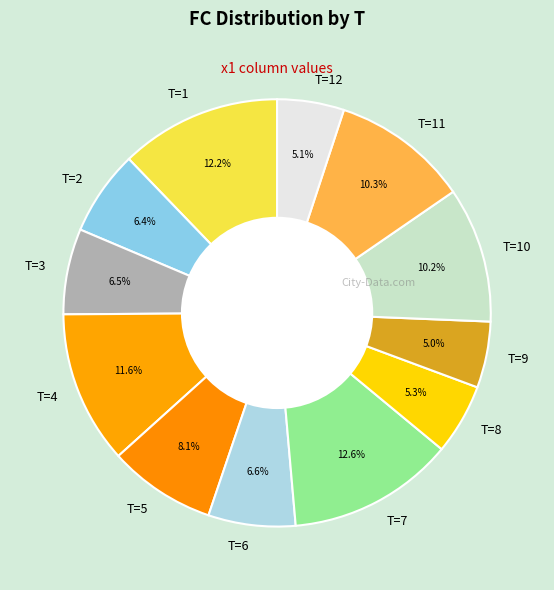

What is the ratio of the value at T=11 to the value at T=3?

1.6